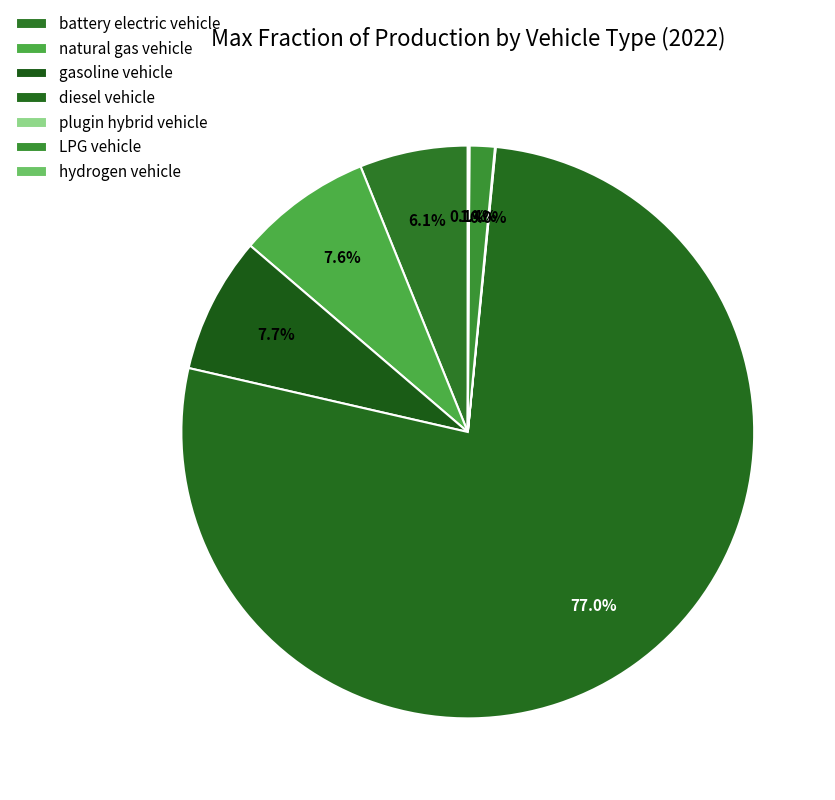

How many slices are in this pie chart?

7